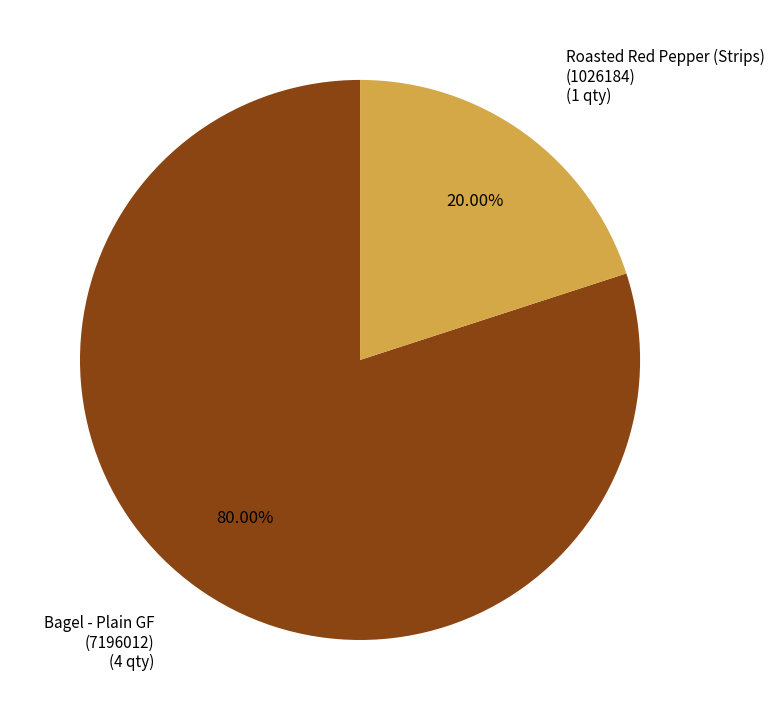

Does any single category account for the majority?

Yes